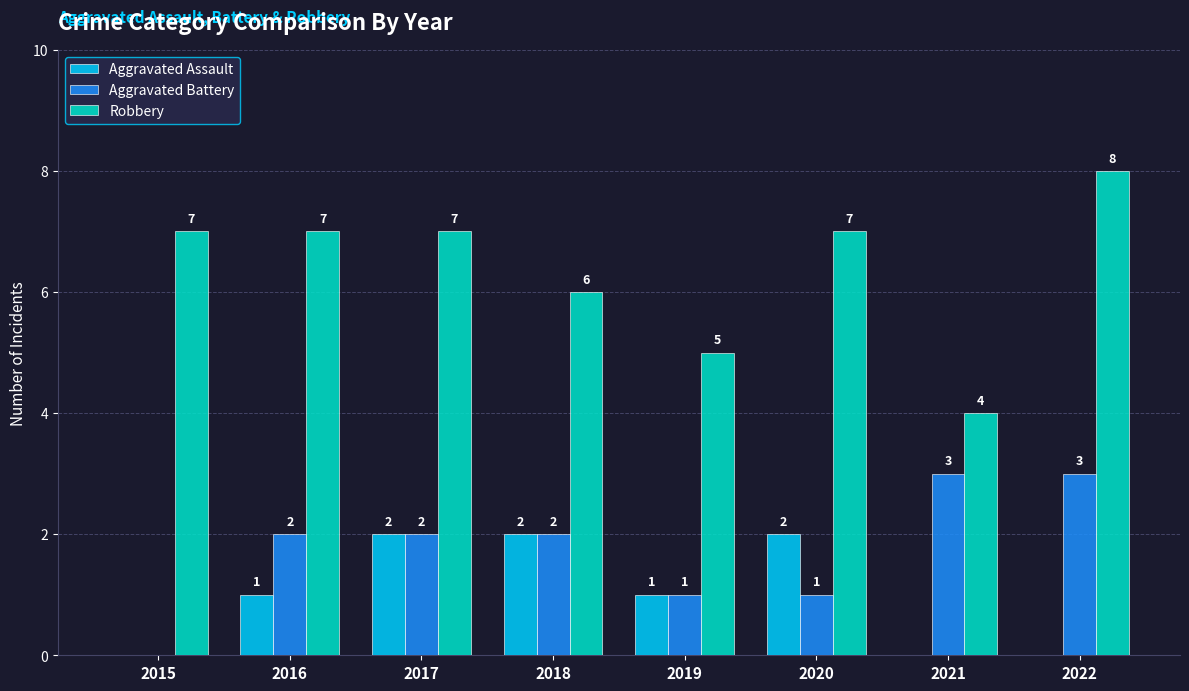

Reading right to left, what are all the values shown in this chart?

Aggravated Assault: 0	0	2	1	2	2	1	0
Aggravated Battery: 3	3	1	1	2	2	2	0
Robbery: 8	4	7	5	6	7	7	7